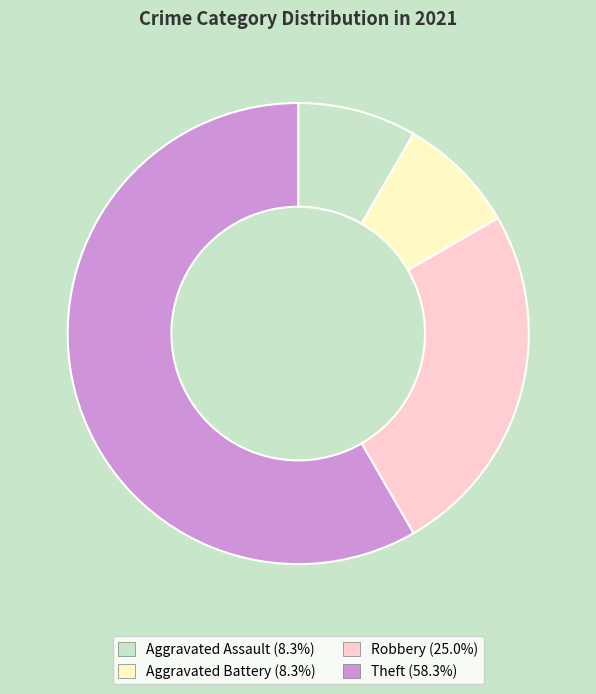

Is it true that Aggravated Battery is 1% of the pie?

False